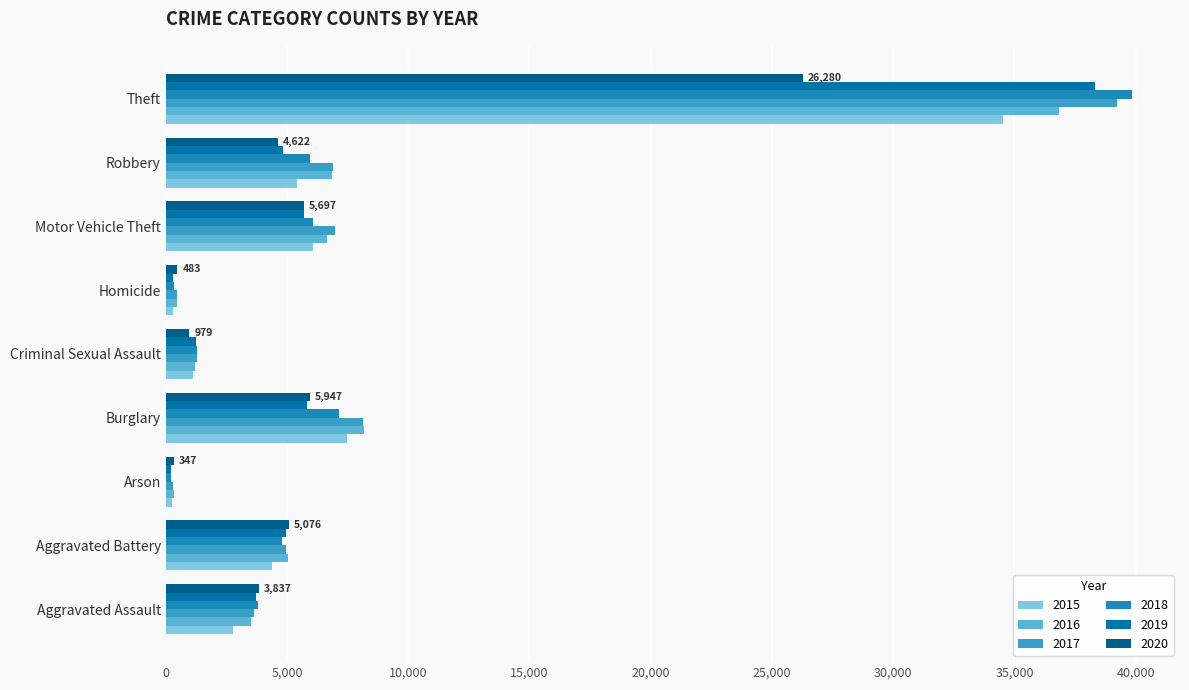

Which series changed the most between Arson and Robbery?

2017